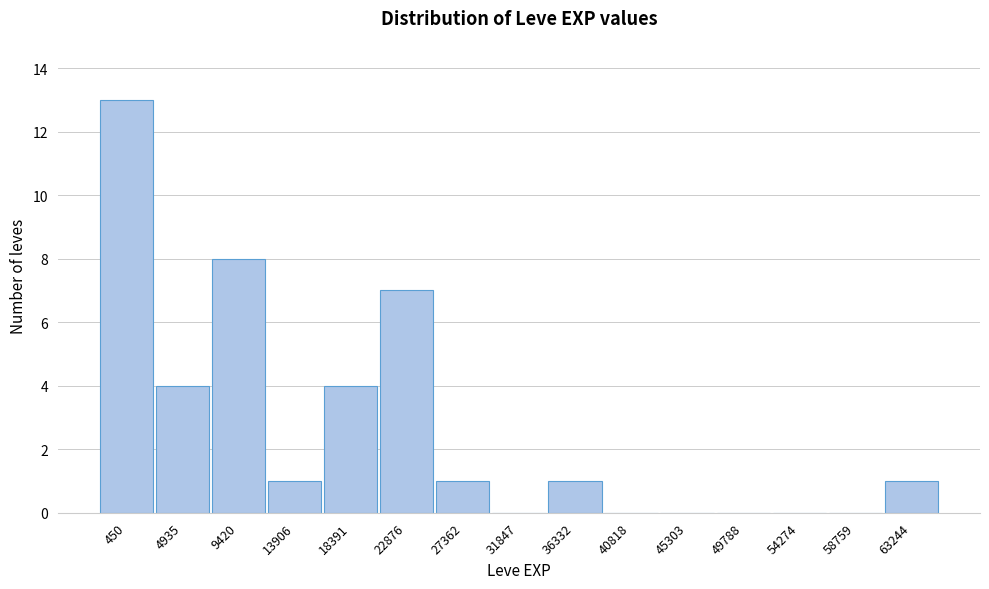

Reading left to right, extract all data points from this chart.

450=13	4935=4	9420=8	13906=1	18391=4	22876=7	27362=1	31847=0	36332=1	40818=0	45303=0	49788=0	54274=0	58759=0	63244=1